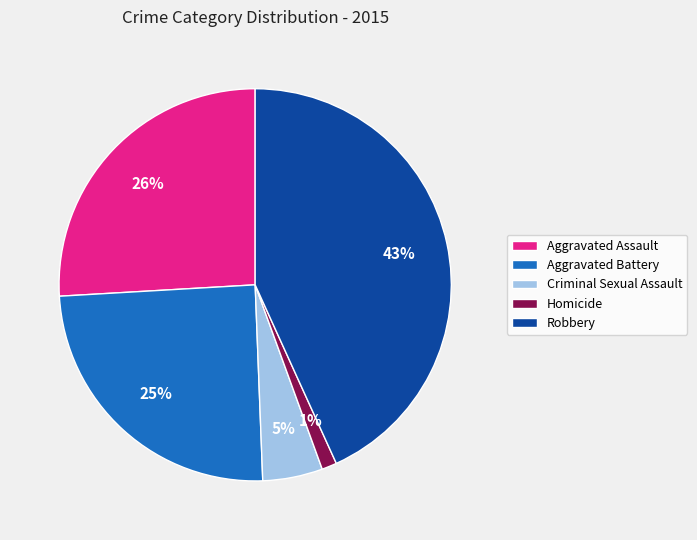

Combined, do Homicide and Aggravated Assault account for over 50%?

No